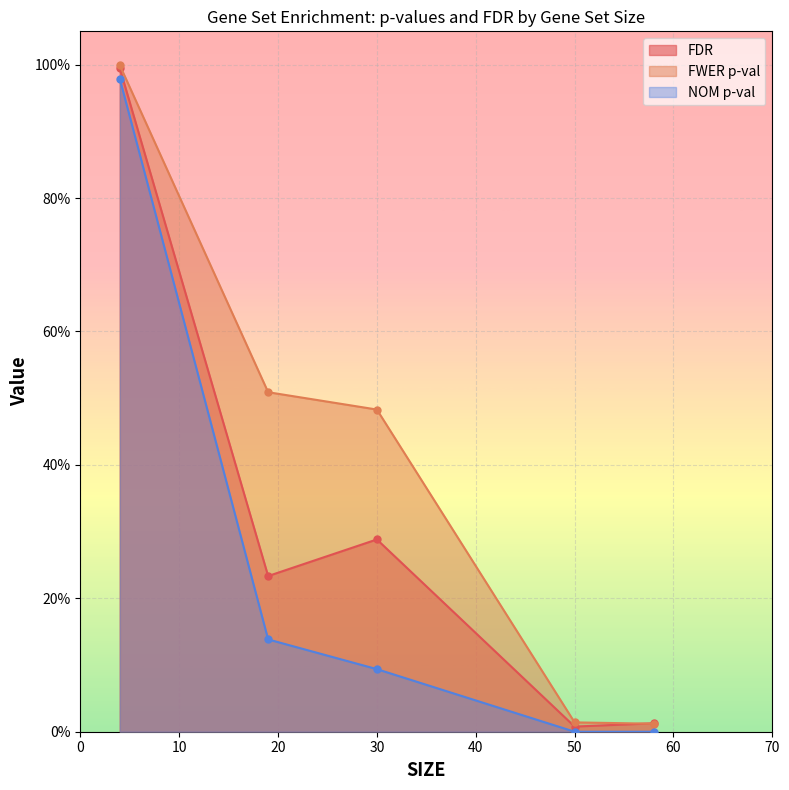

Which series changed the most between 58 and 4?

FWER p-val